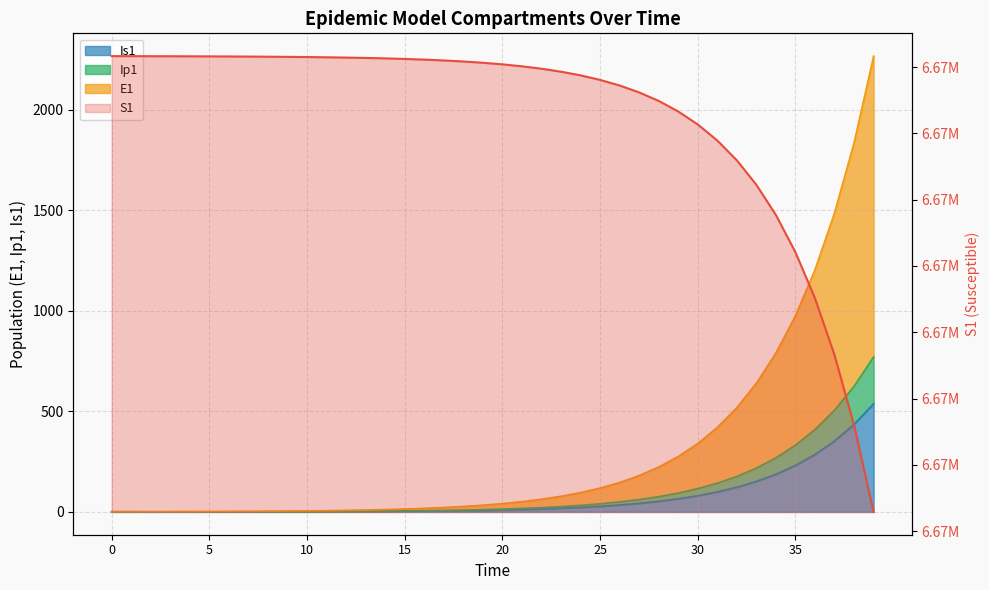

What is the value of the E1 point at the 7th from the left?

2.3